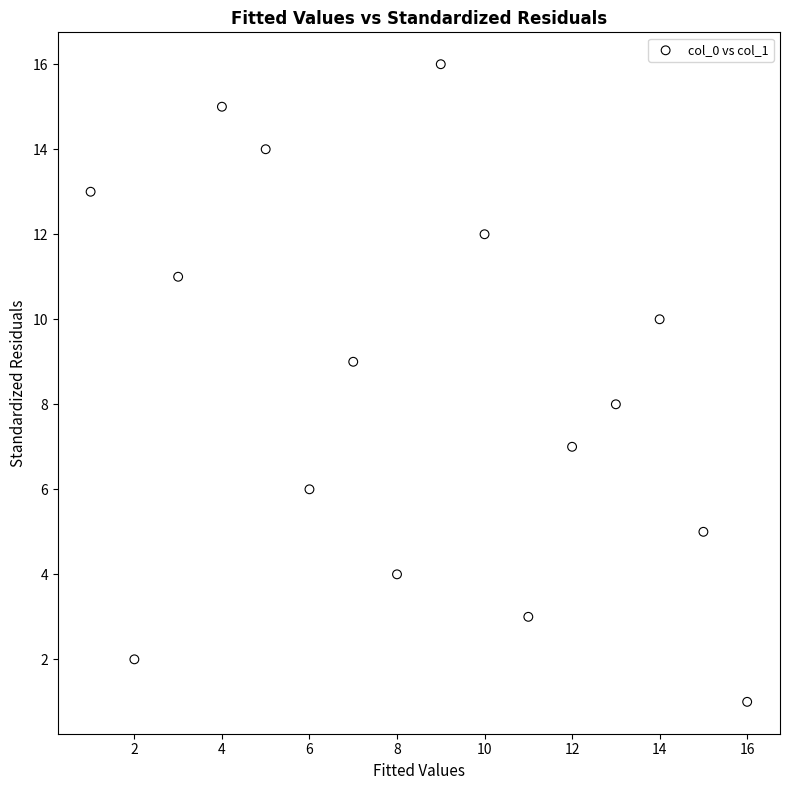

What is the range of Y values (max minus min)?

15